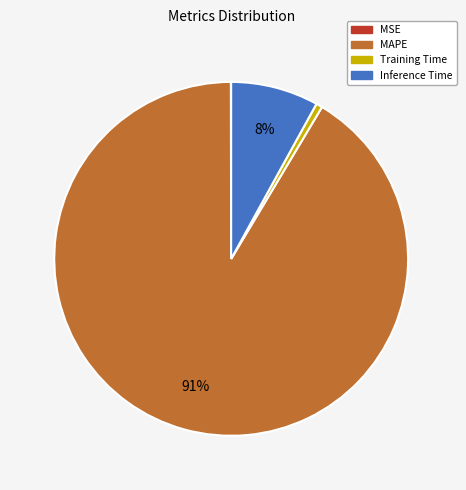

To the nearest percent, what is the difference between the largest and smallest slice percentages?

91%